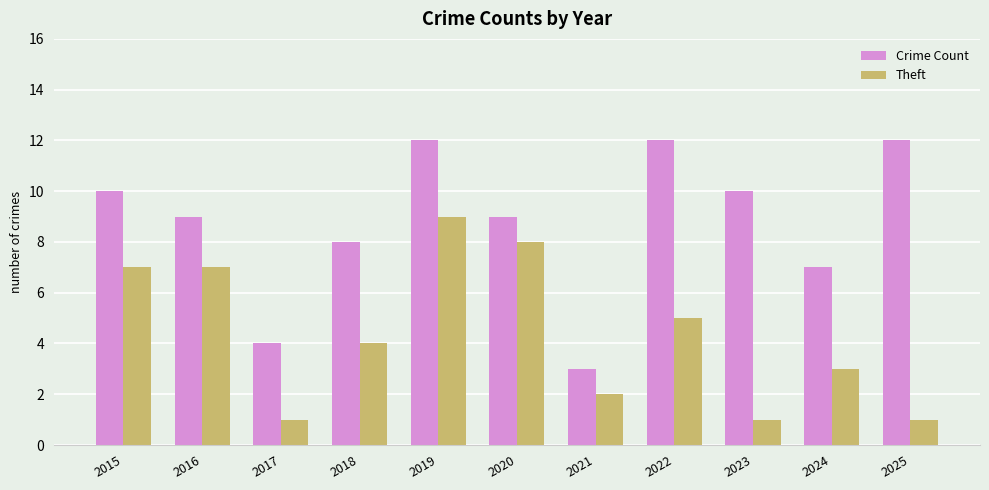

What is the total value across all series at 2022?

17